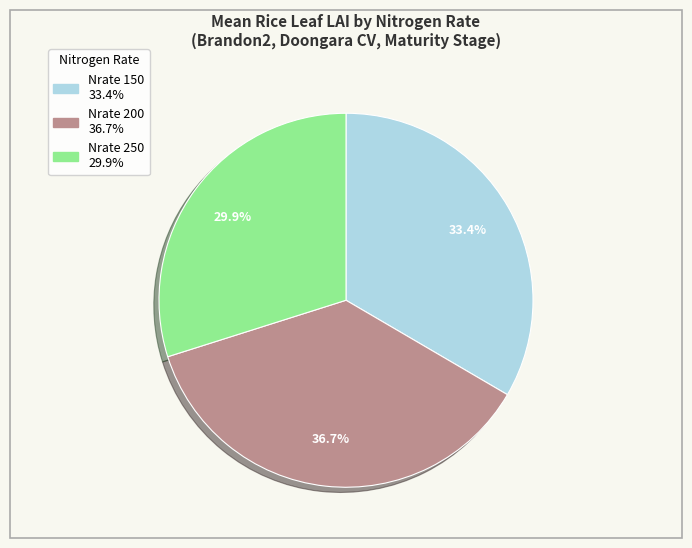

To the nearest percent, what is the difference between the largest and smallest slice percentages?

7%